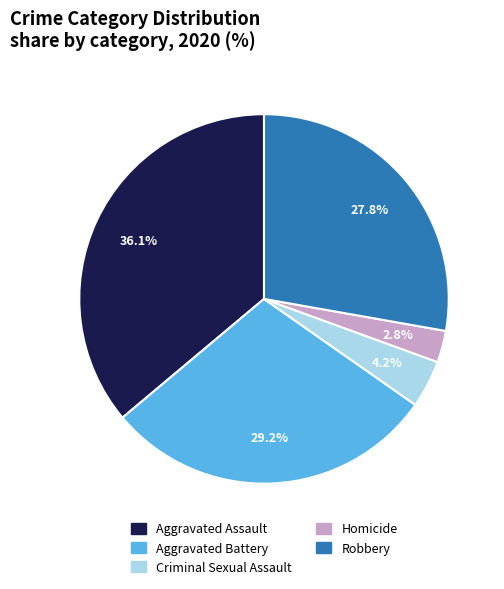

What percentage is the Criminal Sexual Assault slice, to the nearest percent?

4%